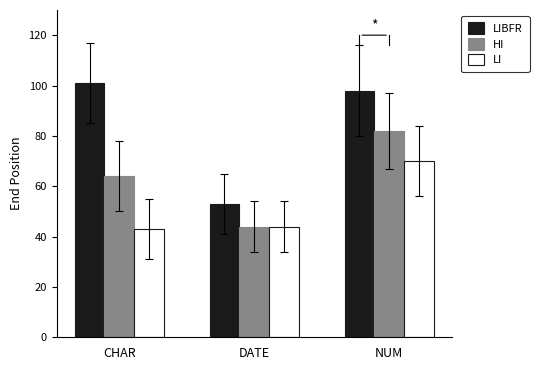

What is the spread (max minus min) of values at NUM?

28